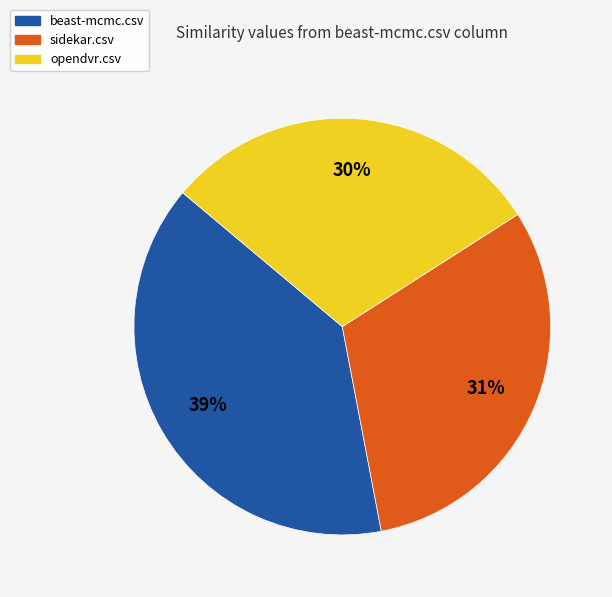

Does any single category account for the majority?

No